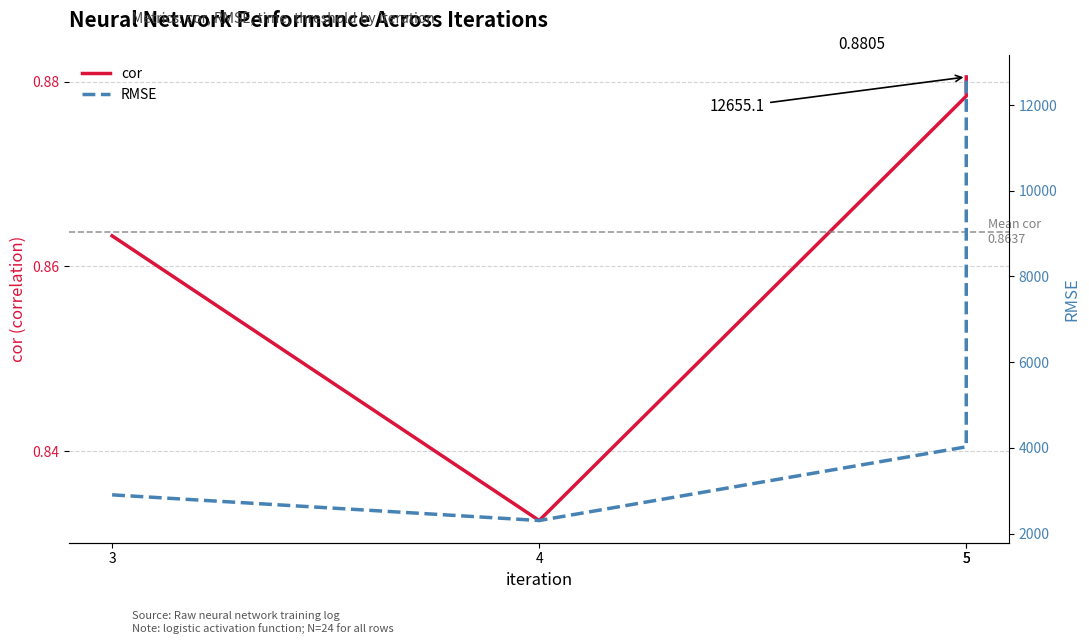

How many data points in RMSE are less than 4023?

2